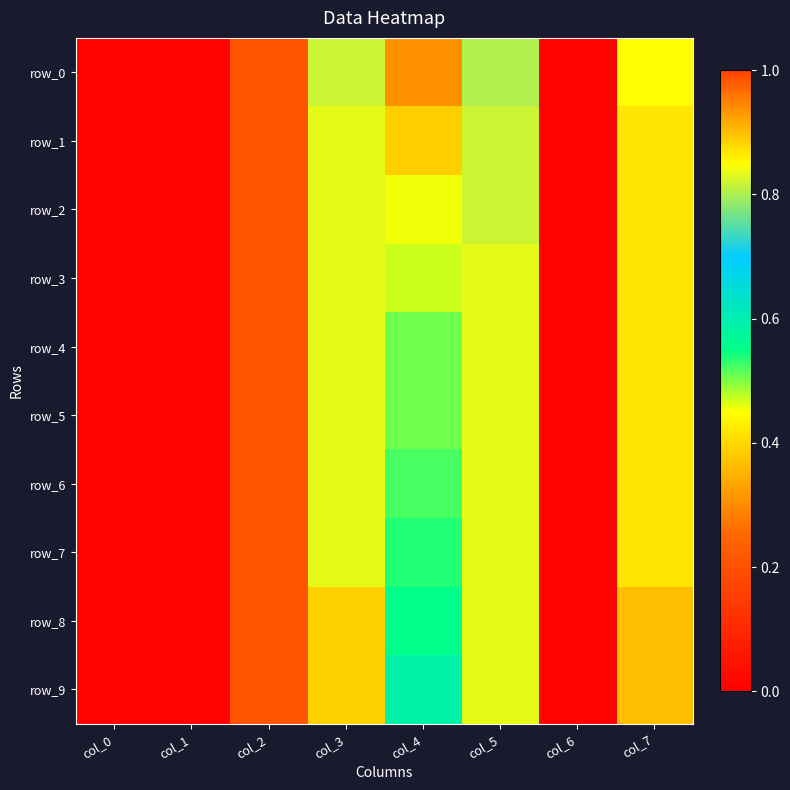

List the series in order of their peak value, highest first.

row_8, row_9, row_1, row_2, row_3, row_4, row_5, row_6, row_7, row_0